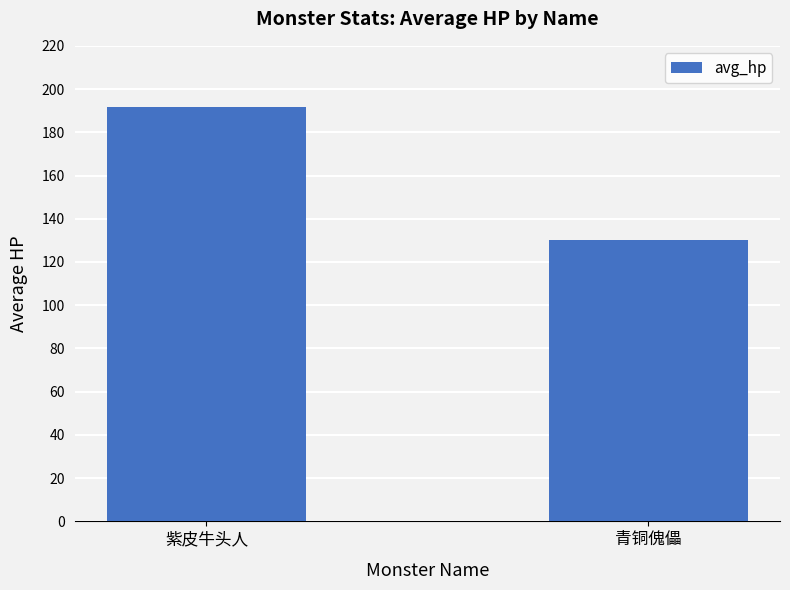

At which label is the value closest to 160?

青铜傀儡